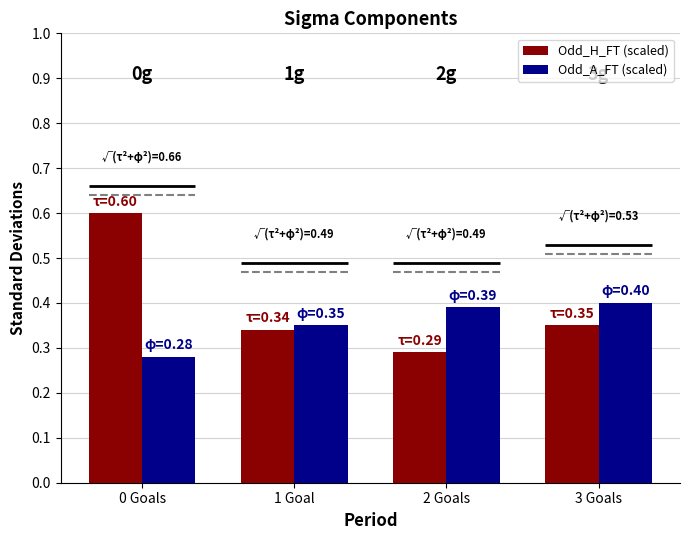

Where is Odd_A_FT (scaled) nearest to the value 0?

0 Goals